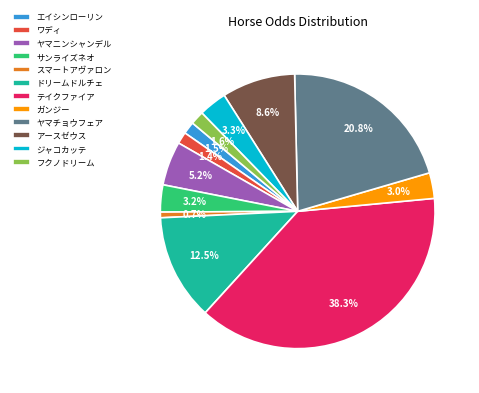

Is there a majority slice in this chart?

No